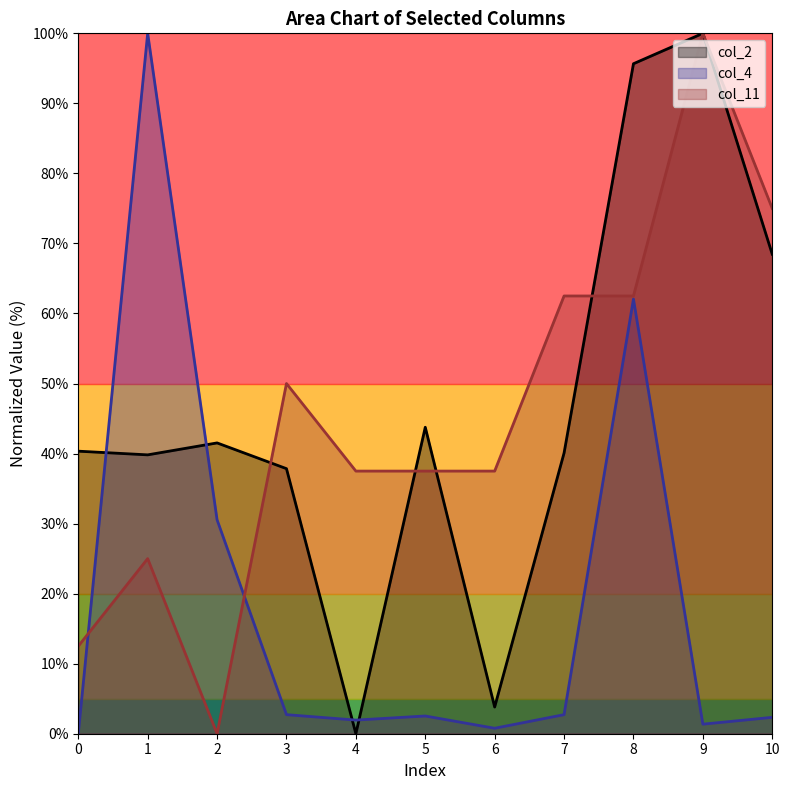

Is the value of col_2 at 9 greater than the value of col_4 at 5?

Yes